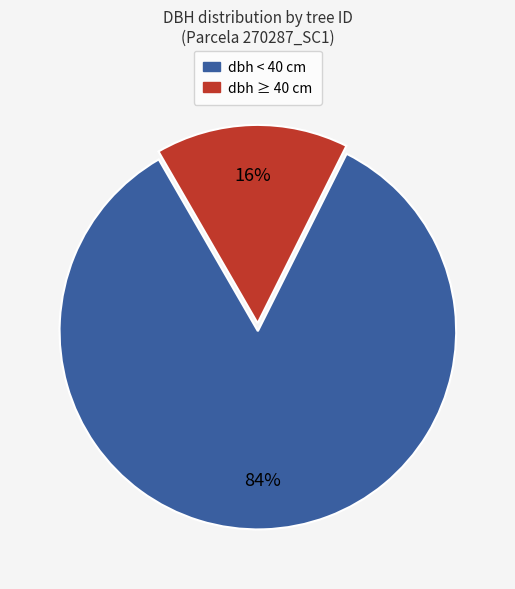

To the nearest percent, what is the average slice percentage?

50%